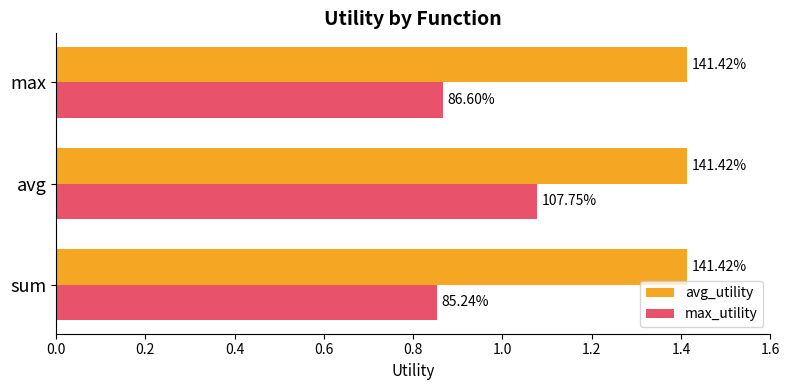

At how many categories does at least one series exceed 0?

3